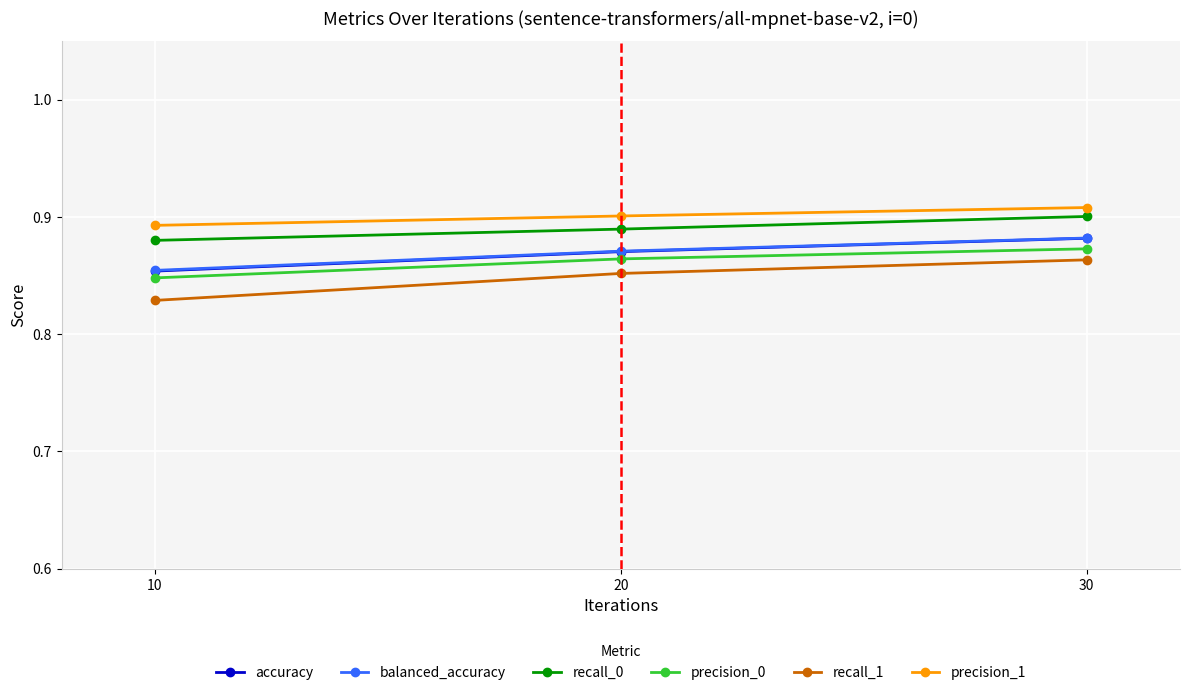

Where is recall_1 nearest to the value 0?

10